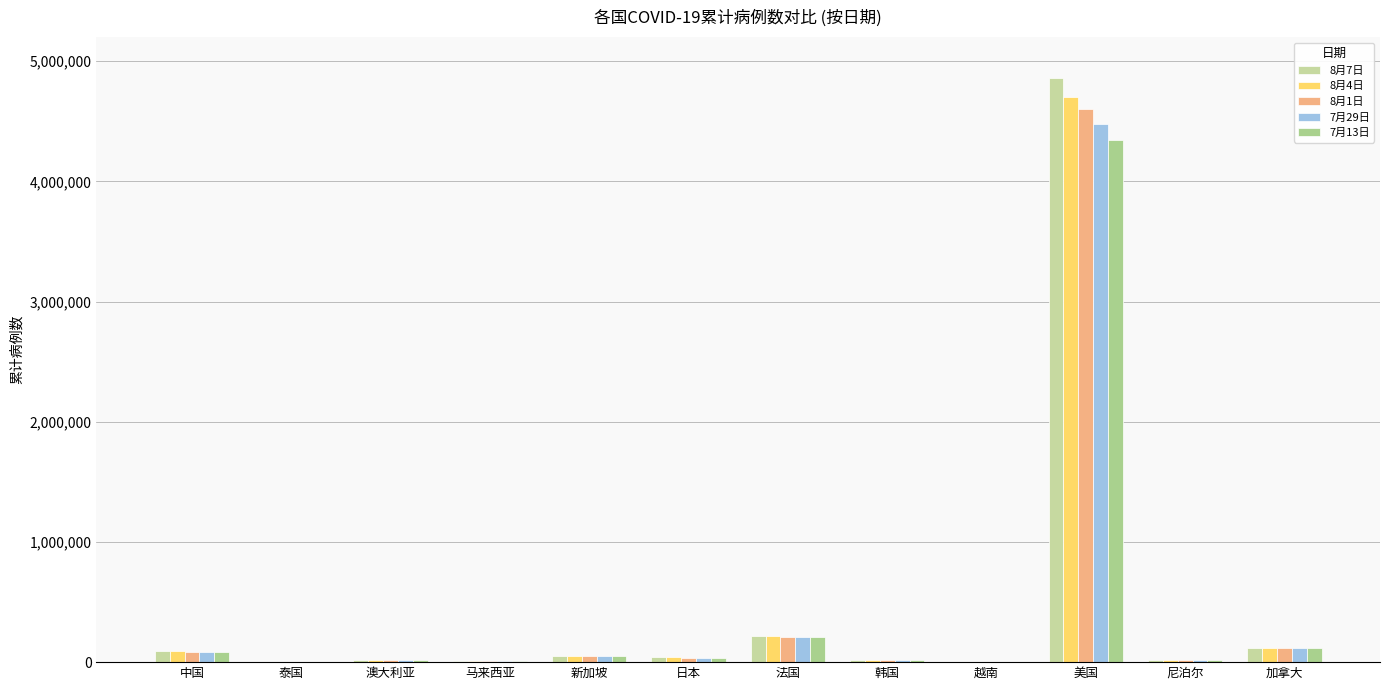

Reading left to right, list all the values displayed in this chart.

8月7日: 中国=88937	泰国=3330	澳大利亚=20270	马来西亚=9038	新加坡=54555	日本=44155	法国=218855	韩国=14519	越南=747	美国=4862056	尼泊尔=21750	加拿大=120387
8月4日: 中国=88573	泰国=3321	澳大利亚=18730	马来西亚=9002	新加坡=53346	日本=41299	法国=216404	韩国=14423	越南=670	美国=4699004	尼泊尔=21009	加拿大=118973
8月1日: 中国=88301	泰国=3317	澳大利亚=17895	马来西亚=8985	新加坡=52512	日本=38199	法国=213066	韩国=14366	越南=590	美国=4602922	尼泊尔=20086	加拿大=118523
7月29日: 中国=87956	泰国=3310	澳大利亚=16906	马来西亚=8976	新加坡=52205	日本=36180	法国=210644	韩国=14305	越南=545	美国=4478543	尼泊尔=19771	加拿大=117677
7月13日: 中国=87457	泰国=3298	澳大利亚=15583	马来西亚=8956	新加坡=51531	日本=33244	法国=209417	韩国=14251	越南=450	美国=4345830	尼泊尔=19273	加拿大=116871